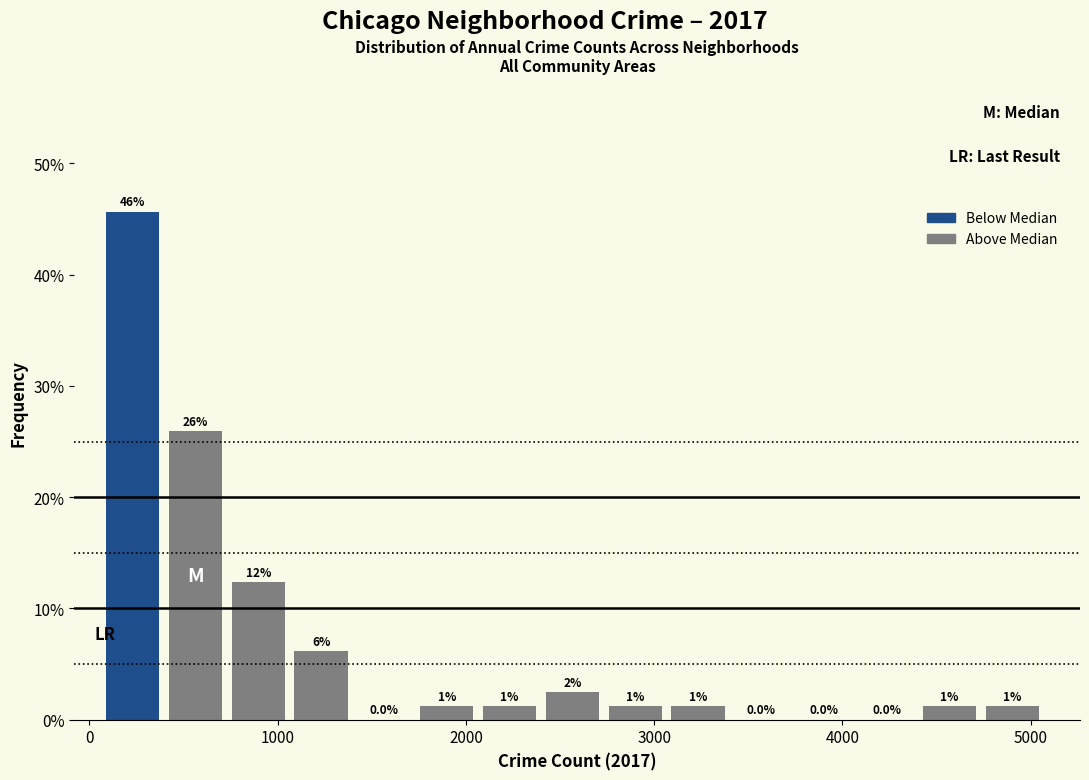

Around what value on the x-axis is the tallest bar? Give the approximate position of its centre, as read against the axis.

200